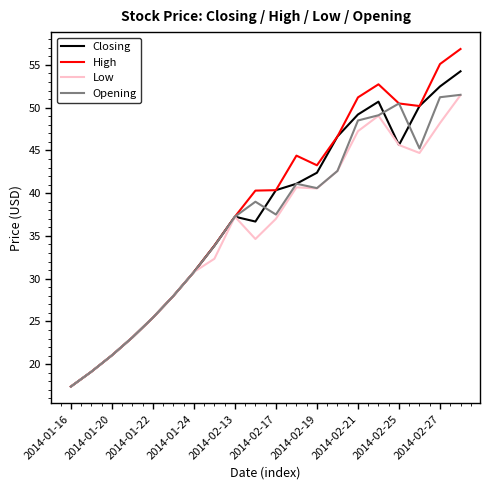

What is the minimum value for Low?

17.4